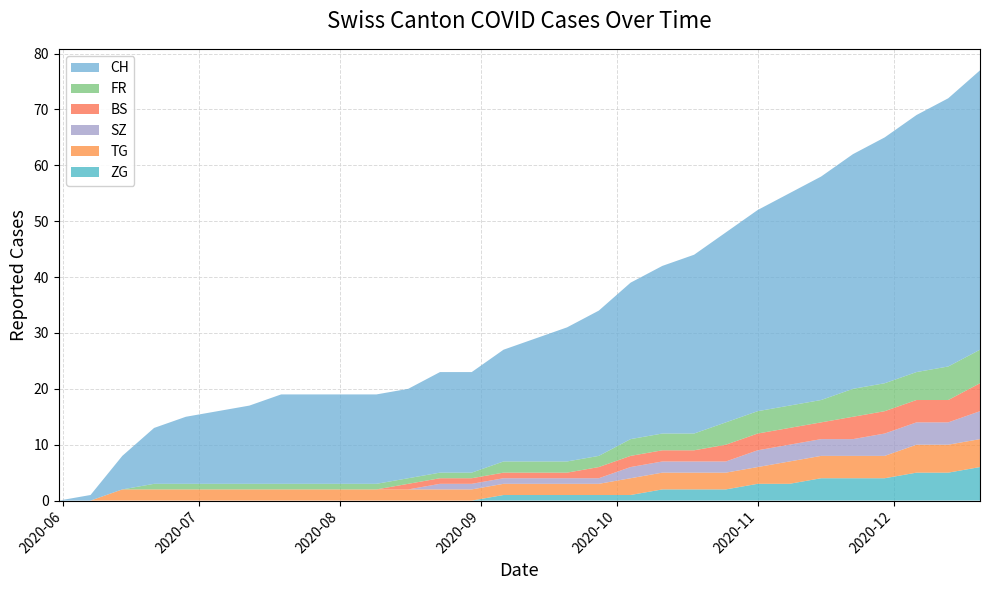

What is the highest value of the ZG series?

6